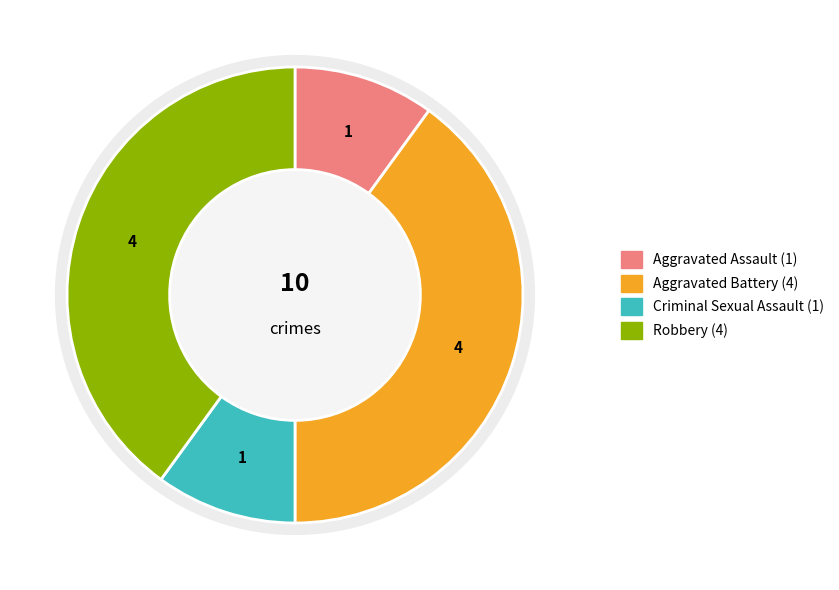

What percentage is the Robbery slice, to the nearest percent?

40%